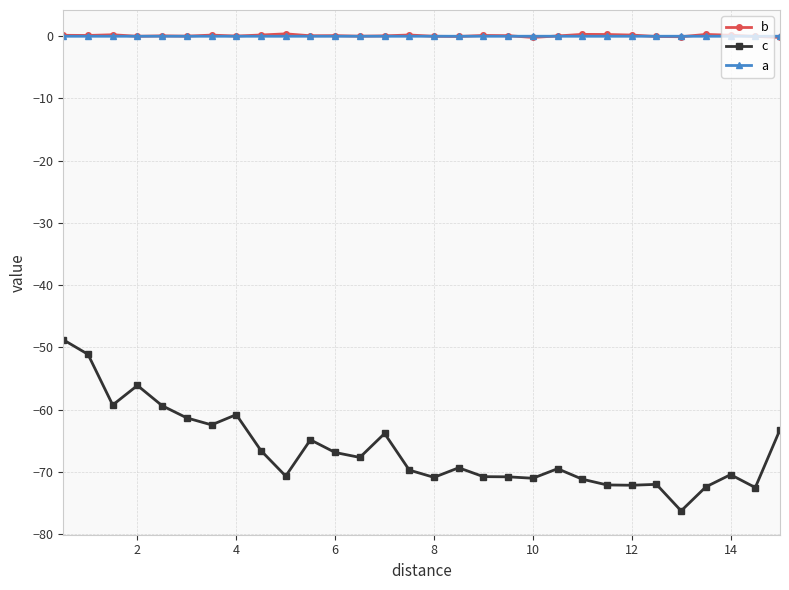

What is the maximum value for c?

-48.8